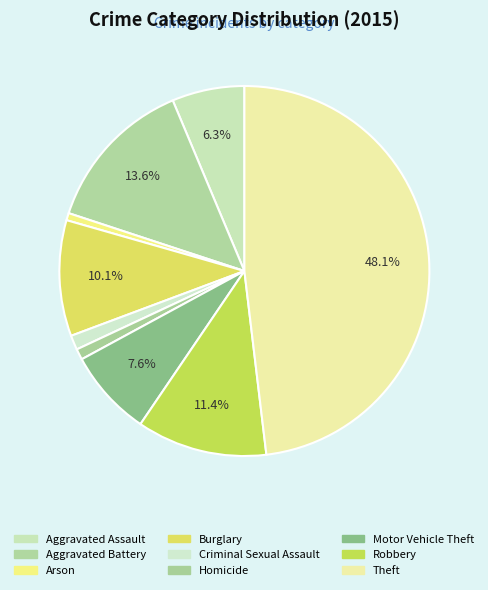

What is the smallest slice in the pie chart?

Arson